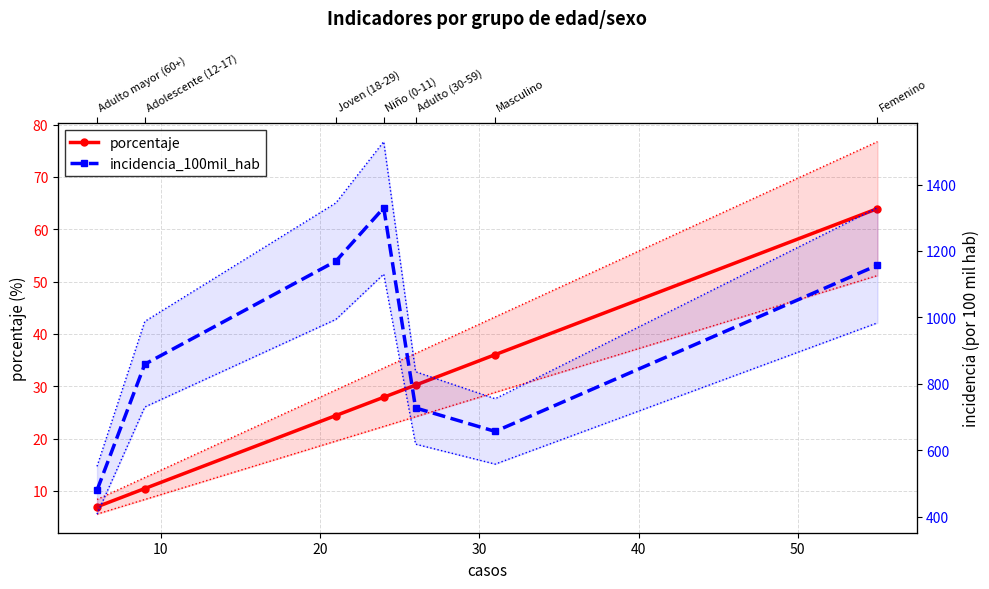

Does the chart have visible grid lines?

Yes